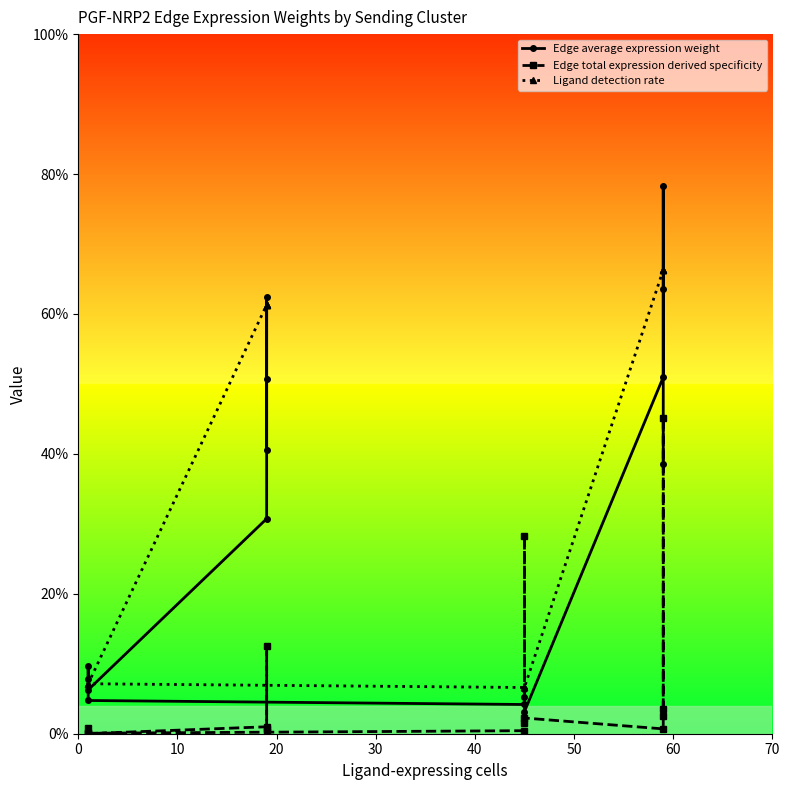

At 20, list the series in order from largest to smallest.

Edge average expression weight, Ligand detection rate, Edge total expression derived specificity